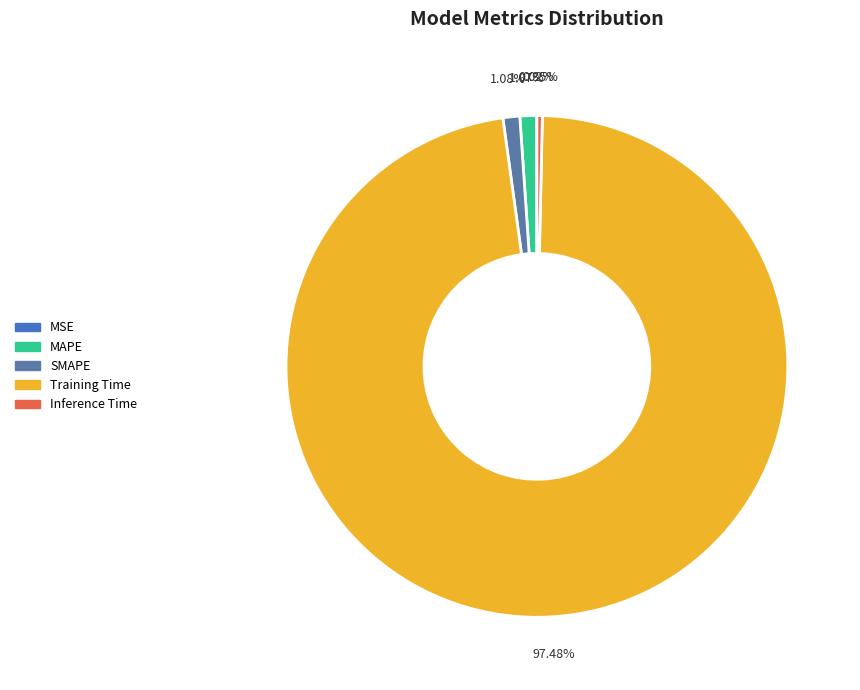

How many segments does this pie chart have?

5